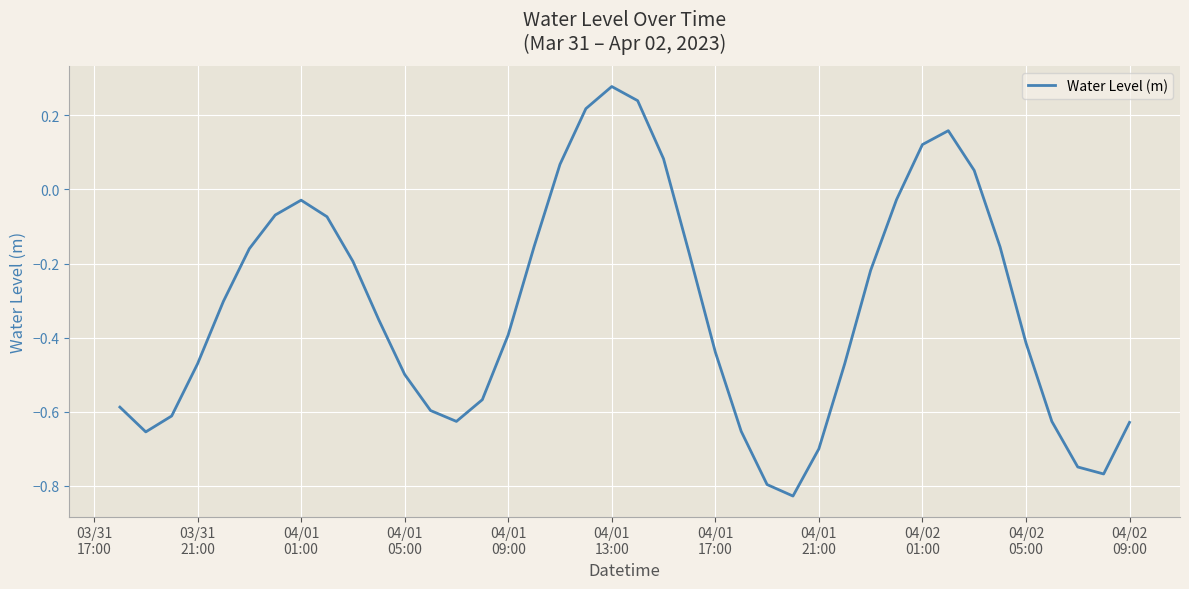

What is the difference between the maximum and minimum values?

1.1